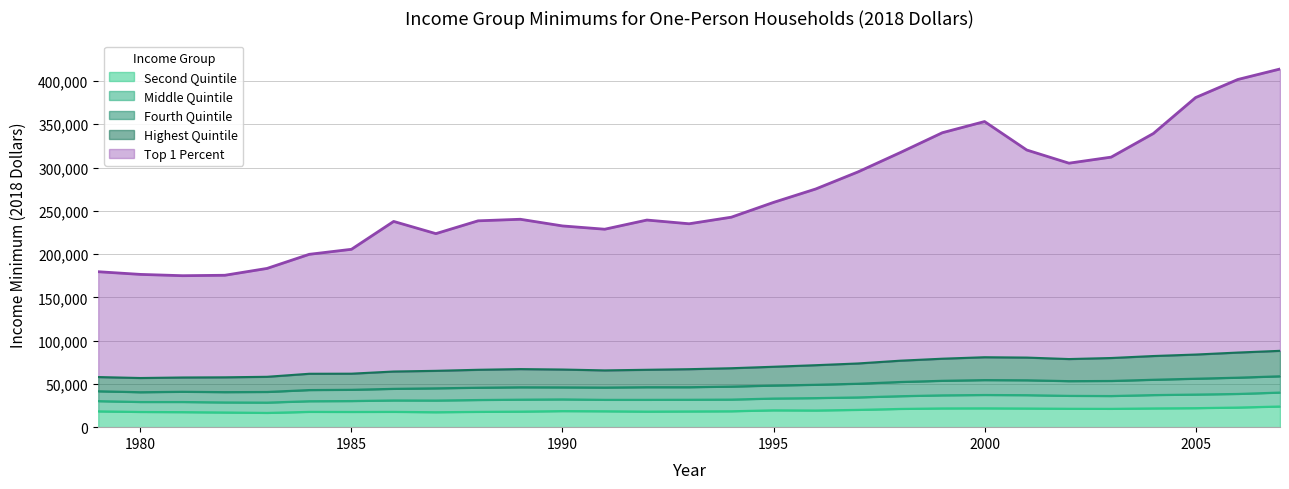

At which category is the sum across all series the highest?

2007